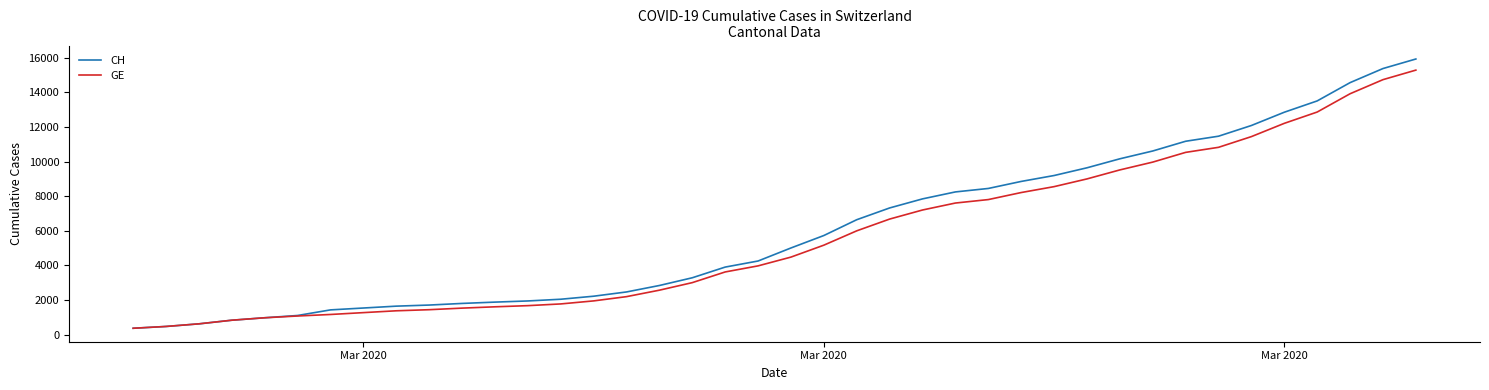

What is the maximum value for CH?

15926